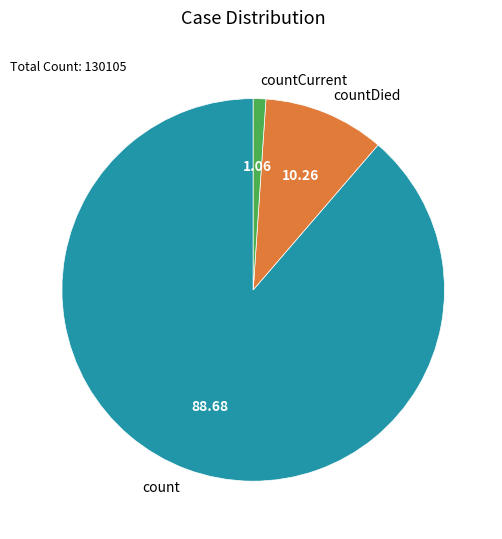

Is the sum of countCurrent and countDied greater than half?

No